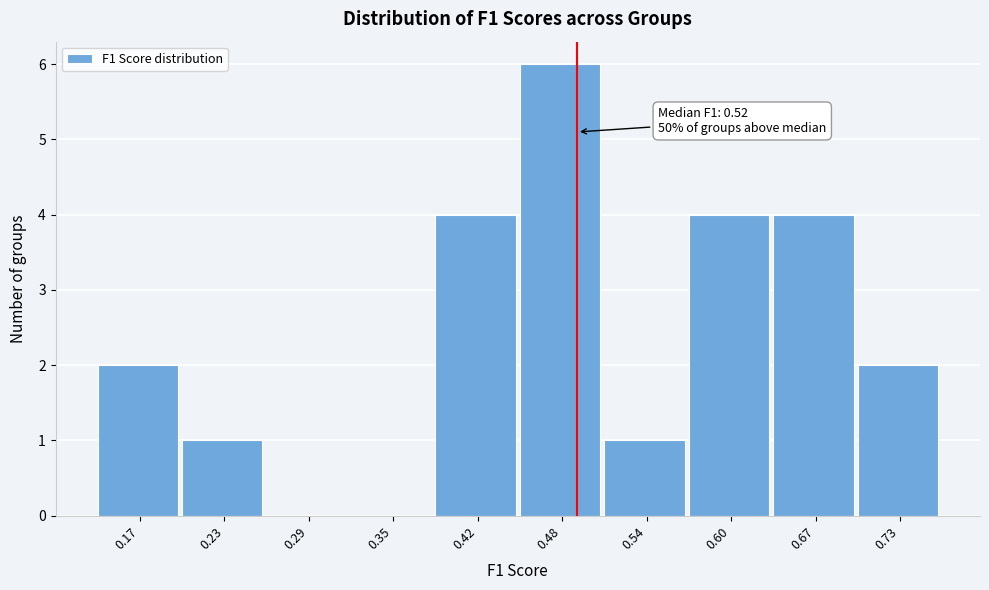

Reading right to left, extract all data points from this chart.

0.73=2	0.67=4	0.60=4	0.54=1	0.48=6	0.42=4	0.35=0	0.29=0	0.23=1	0.17=2